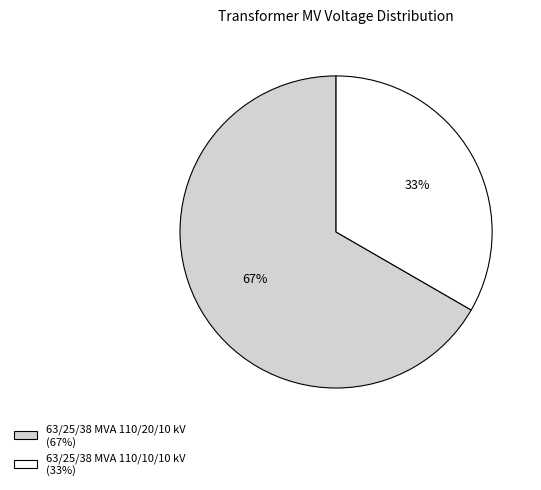

What is the smallest slice in the pie chart?

63/25/38 MVA 110/10/10 kV